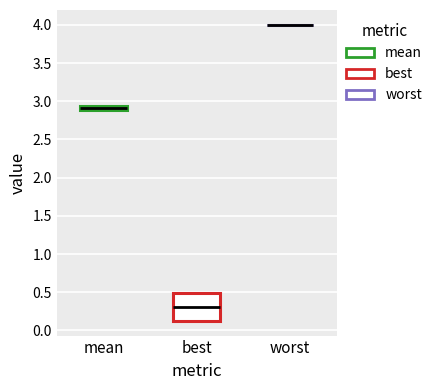

Which box is the tallest, from its lower edge to its upper edge?

best